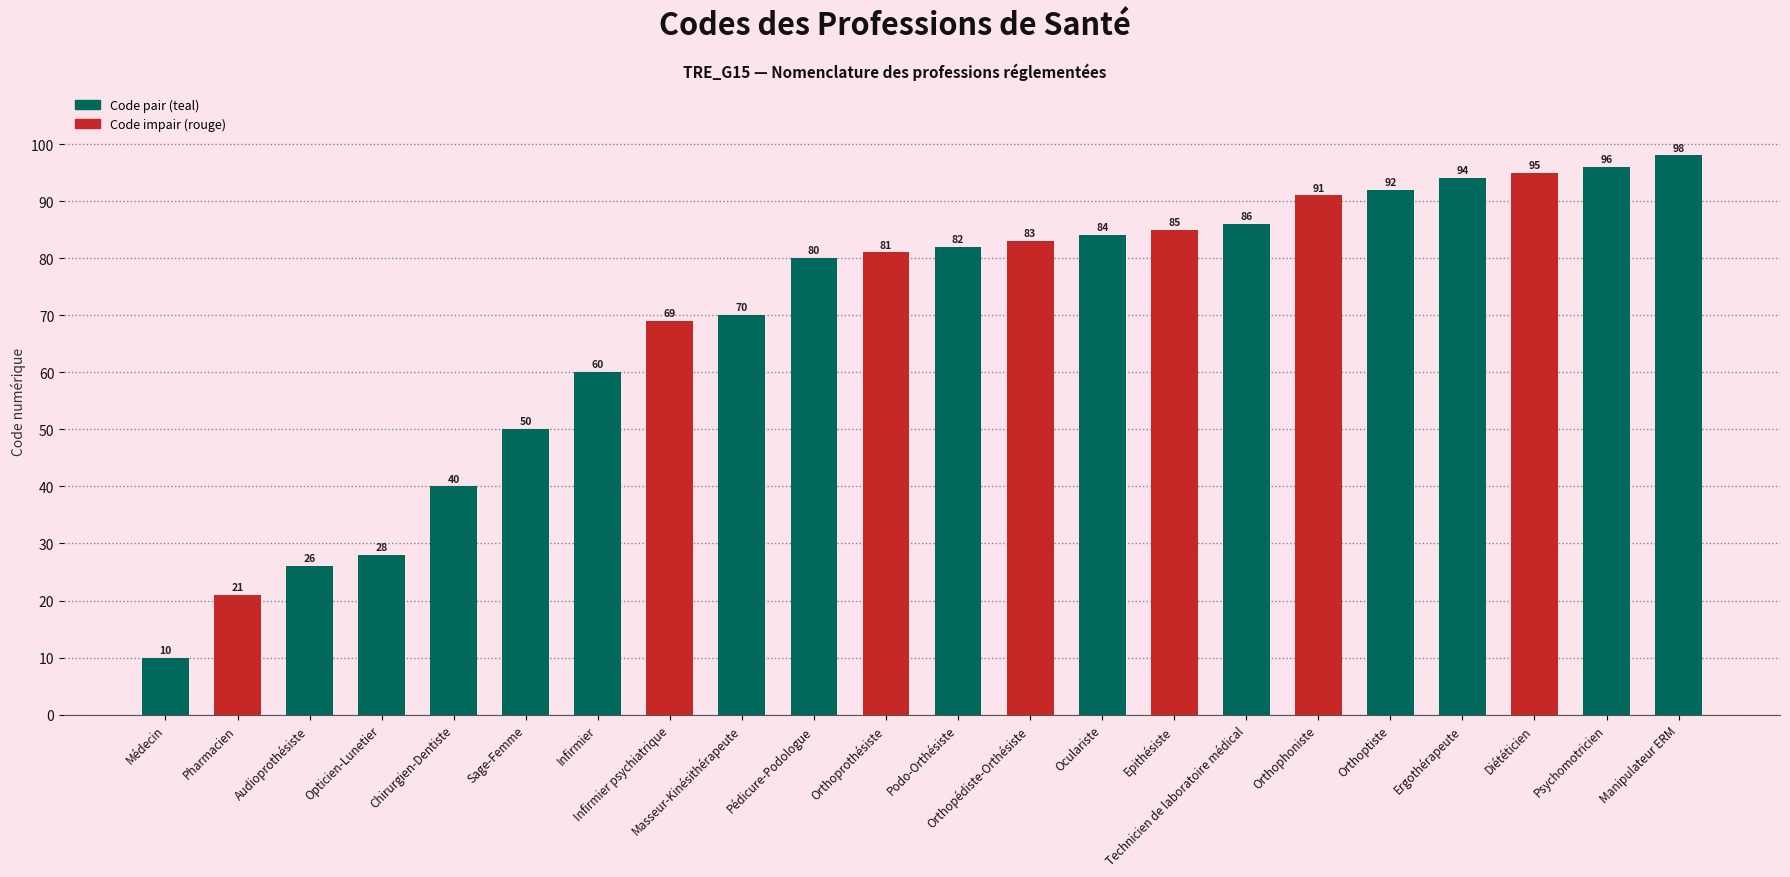

The chart shows a value of 29 at Infirmier. True or false?

False